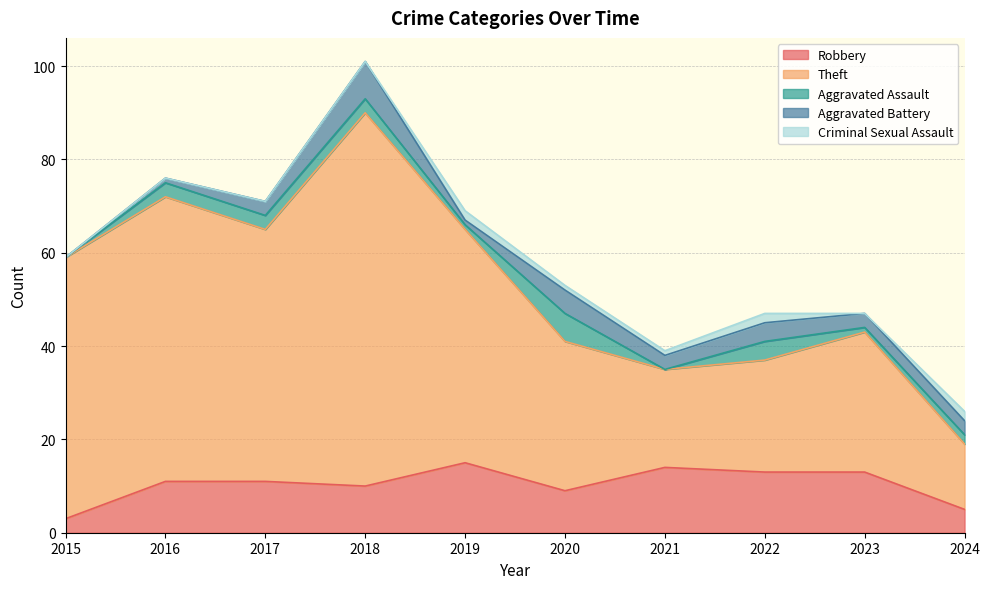

How many data points in Criminal Sexual Assault are above 1?

3